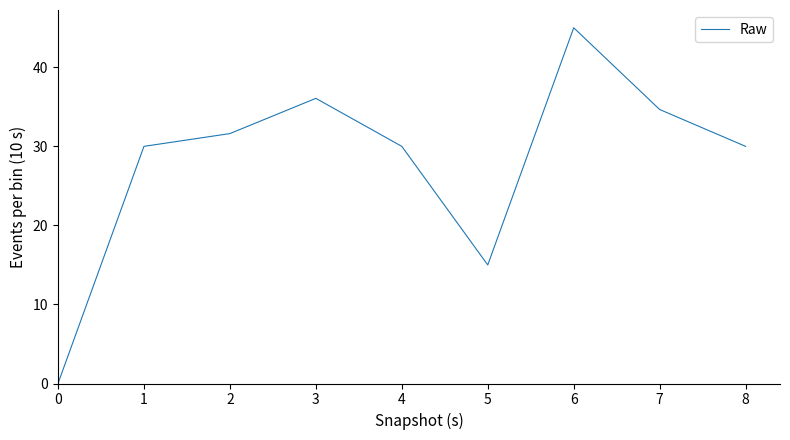

Between 4 and 7, which is larger?

7